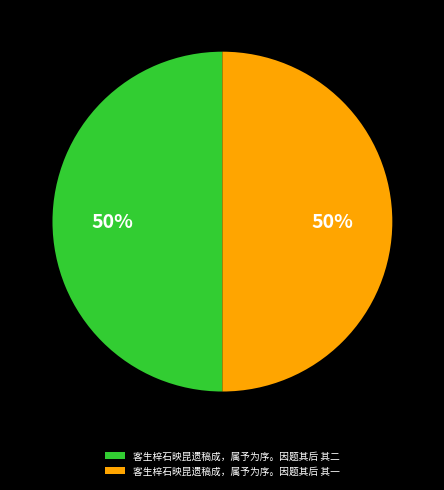

Approximately how many times larger is the value at 客生梓石映昆遗稿成，属予为序。因题其后 其二 compared to 客生梓石映昆遗稿成，属予为序。因题其后 其一?

1.0